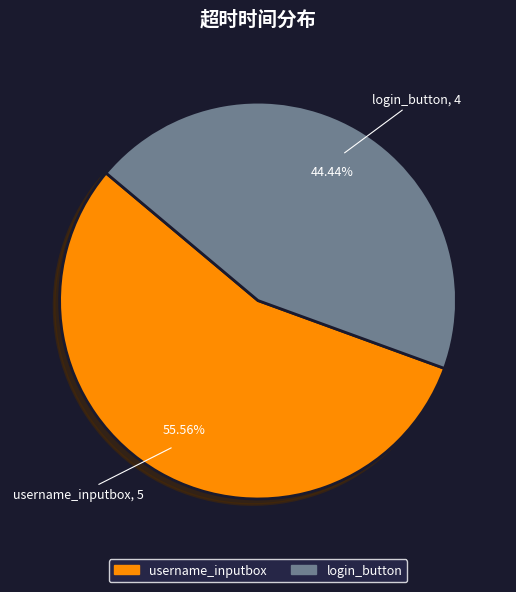

What portion of the pie excludes username_inputbox?

44.4%